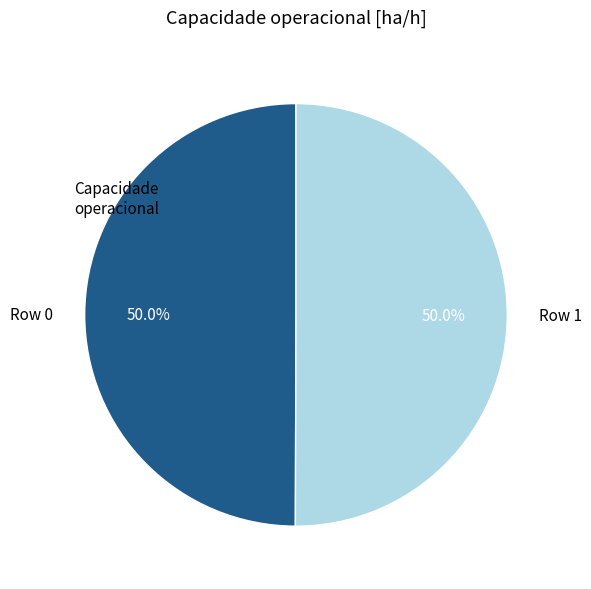

True or false: Row 0 accounts for 50% of the total.

True